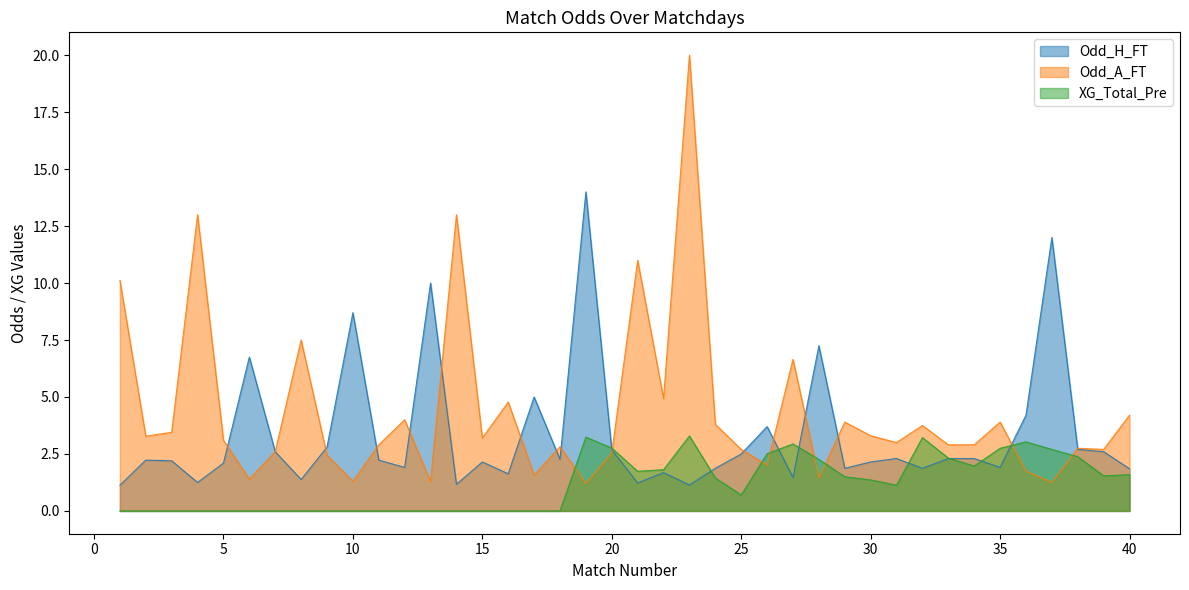

Reading right to left, transcribe all the data shown in this chart.

Odd_H_FT: 40=1.9	39=2.6	38=2.7	37=12.0	36=4.2	35=1.9	34=2.3	33=2.3	32=1.9	31=2.3	30=2.1	29=1.9	28=7.2	27=1.5	26=3.7	25=2.5	24=1.9	23=1.1	22=1.7	21=1.2	20=2.7	19=14.0	18=2.3	17=5.0	16=1.6	15=2.1	14=1.2	13=10.0	12=1.9	11=2.2	10=8.7	9=2.8	8=1.4	7=2.6	6=6.8	5=2.1	4=1.2	3=2.2	2=2.2	1=1.1
Odd_A_FT: 40=4.2	39=2.7	38=2.8	37=1.2	36=1.8	35=3.9	34=2.9	33=2.9	32=3.8	31=3.0	30=3.3	29=3.9	28=1.4	27=6.7	26=2.0	25=2.7	24=3.8	23=20.0	22=4.9	21=11.0	20=2.5	19=1.2	18=2.8	17=1.6	16=4.8	15=3.2	14=13.0	13=1.3	12=4.0	11=2.9	10=1.3	9=2.5	8=7.5	7=2.6	6=1.4	5=3.1	4=13.0	3=3.5	2=3.3	1=10.1
XG_Total_Pre: 40=1.6	39=1.5	38=2.4	37=2.7	36=3.0	35=2.8	34=2.0	33=2.3	32=3.2	31=1.1	30=1.4	29=1.5	28=2.3	27=2.9	26=2.5	25=0.7	24=1.4	23=3.3	22=1.8	21=1.7	20=2.8	19=3.2	18=0.0	17=0.0	16=0.0	15=0.0	14=0.0	13=0.0	12=0.0	11=0.0	10=0.0	9=0.0	8=0.0	7=0.0	6=0.0	5=0.0	4=0.0	3=0.0	2=0.0	1=0.0